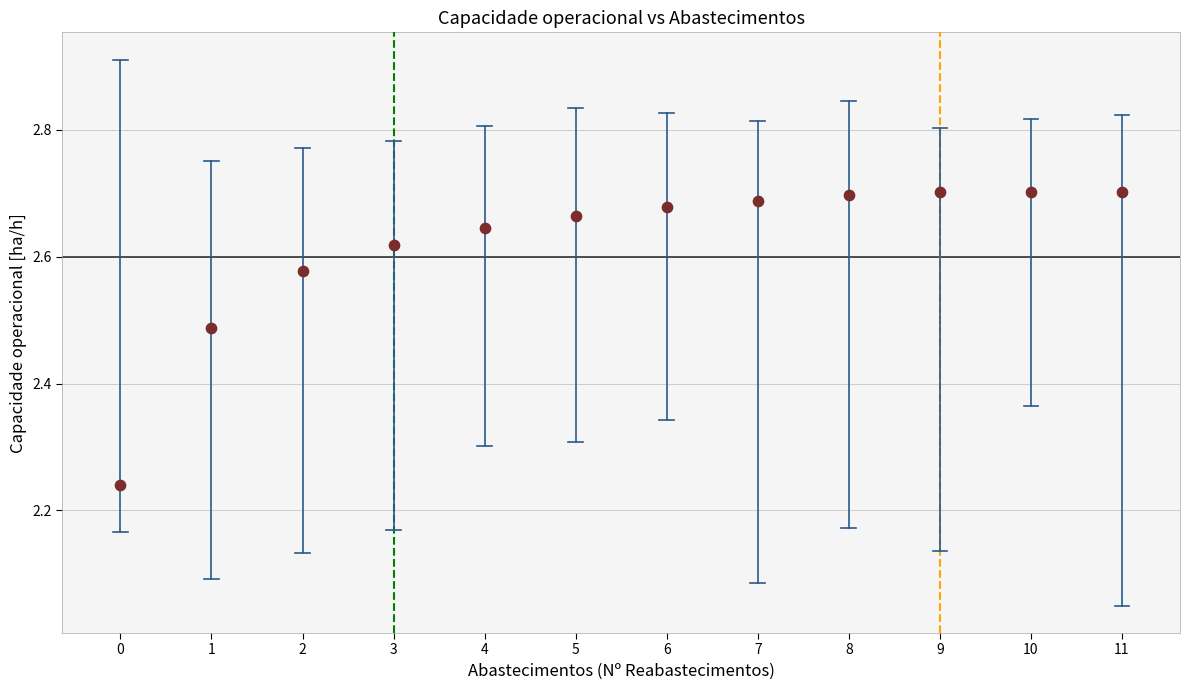

What is the range of Y values (max minus min)?

0.5